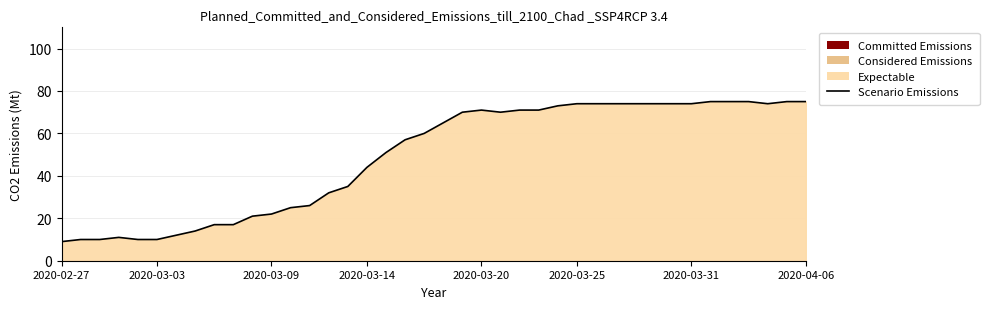

Is it true that the value at 2020-03-31 is 32?

False